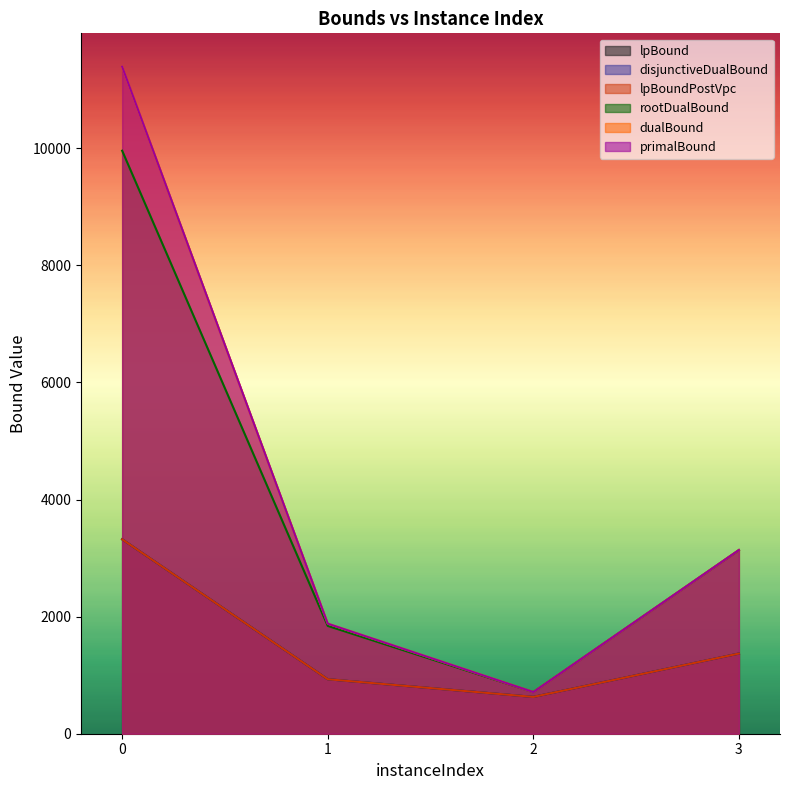

What is the total value across all series at 1?

8393.5